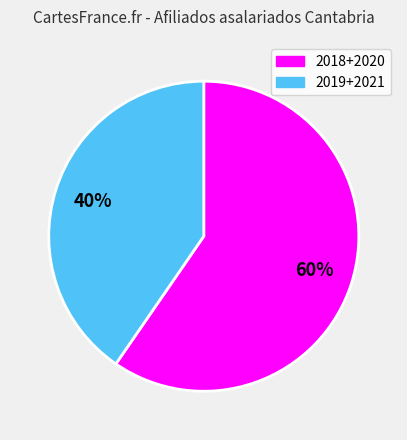

Does any single category account for the majority?

Yes